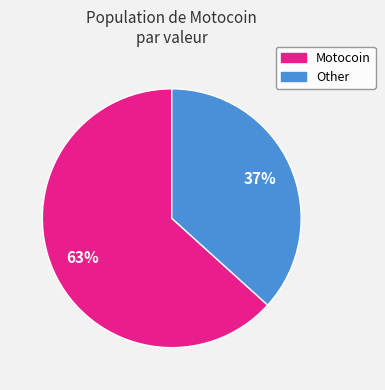

How many segments does this pie chart have?

2